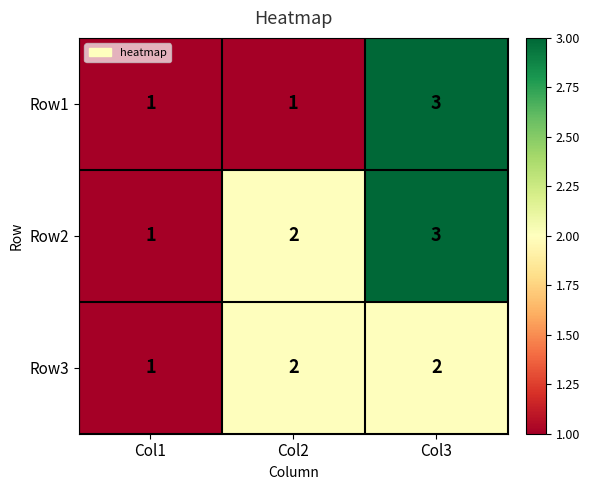

Is the value of Row2 at Col3 greater than the value of Row1 at Col2?

Yes